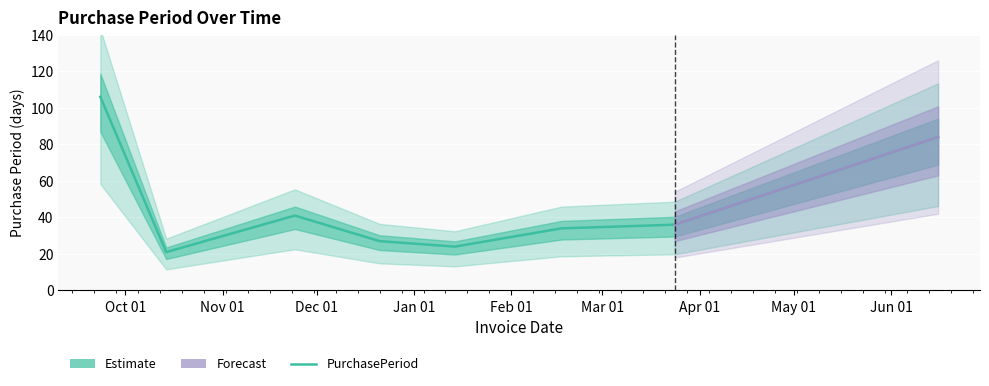

What is the smallest value displayed?

21